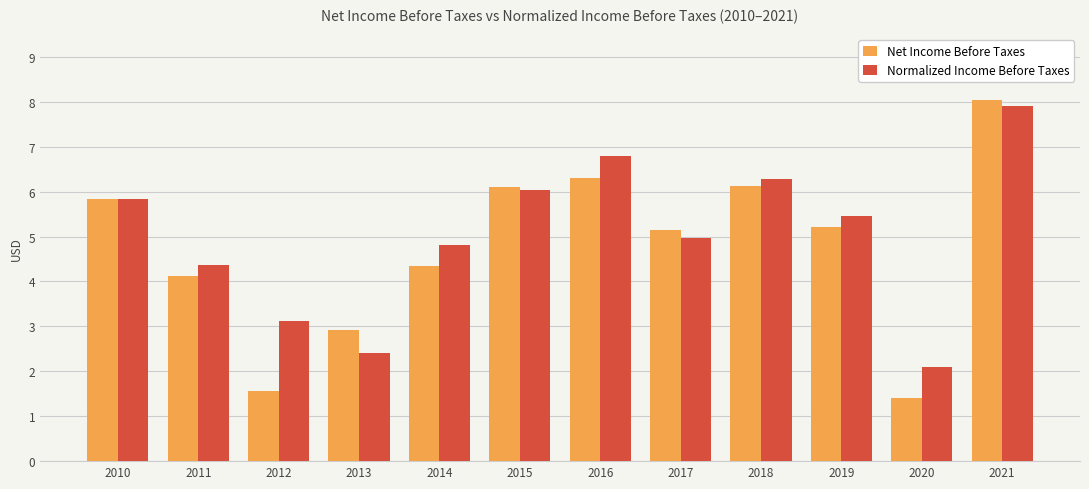

Which series changed the most between 2016 and 2020?

Net Income Before Taxes